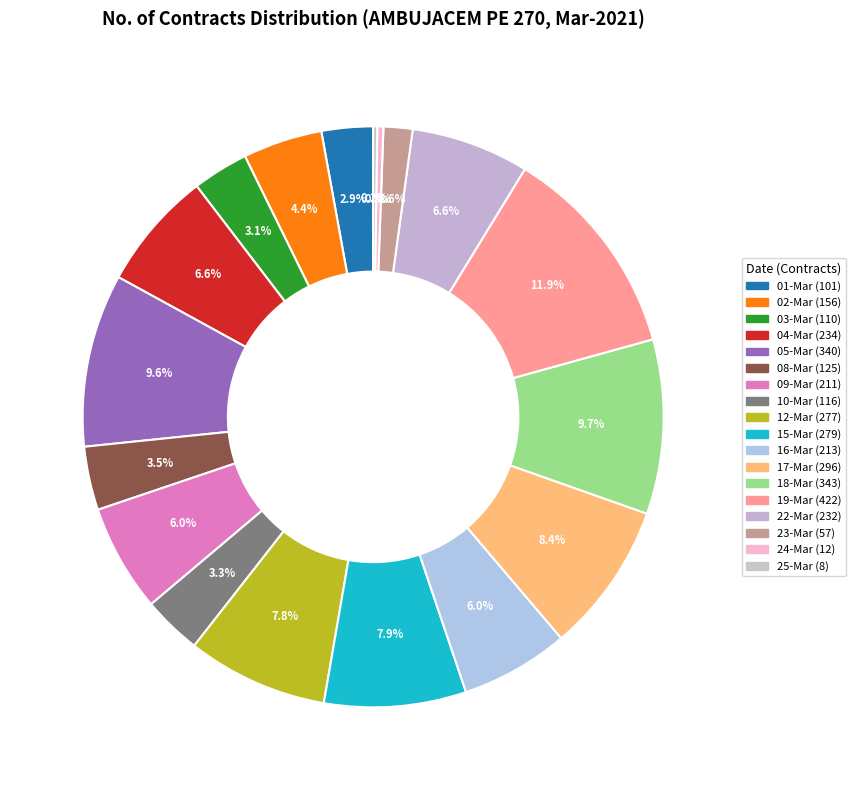

The 17-Mar slice represents 1% of the pie. True or false?

False